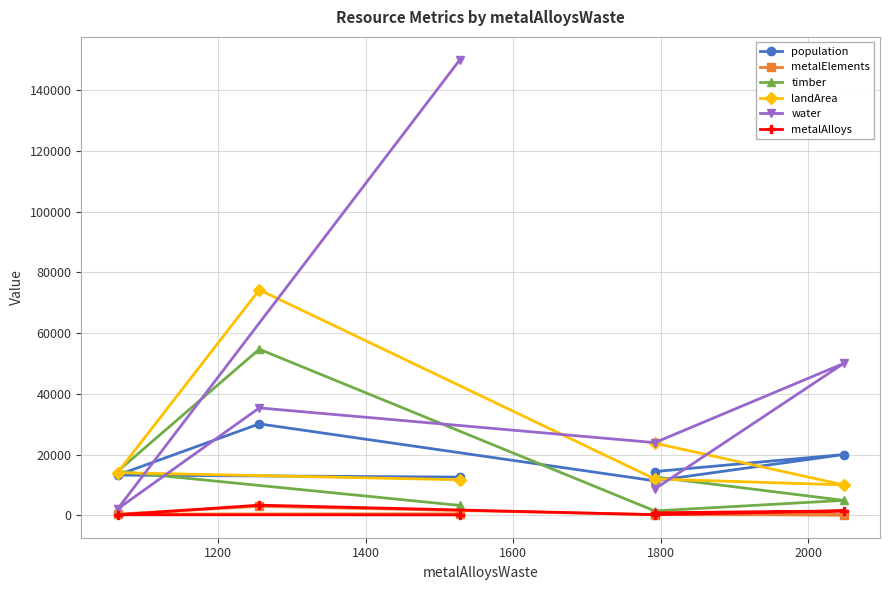

How many series are shown in this chart?

6